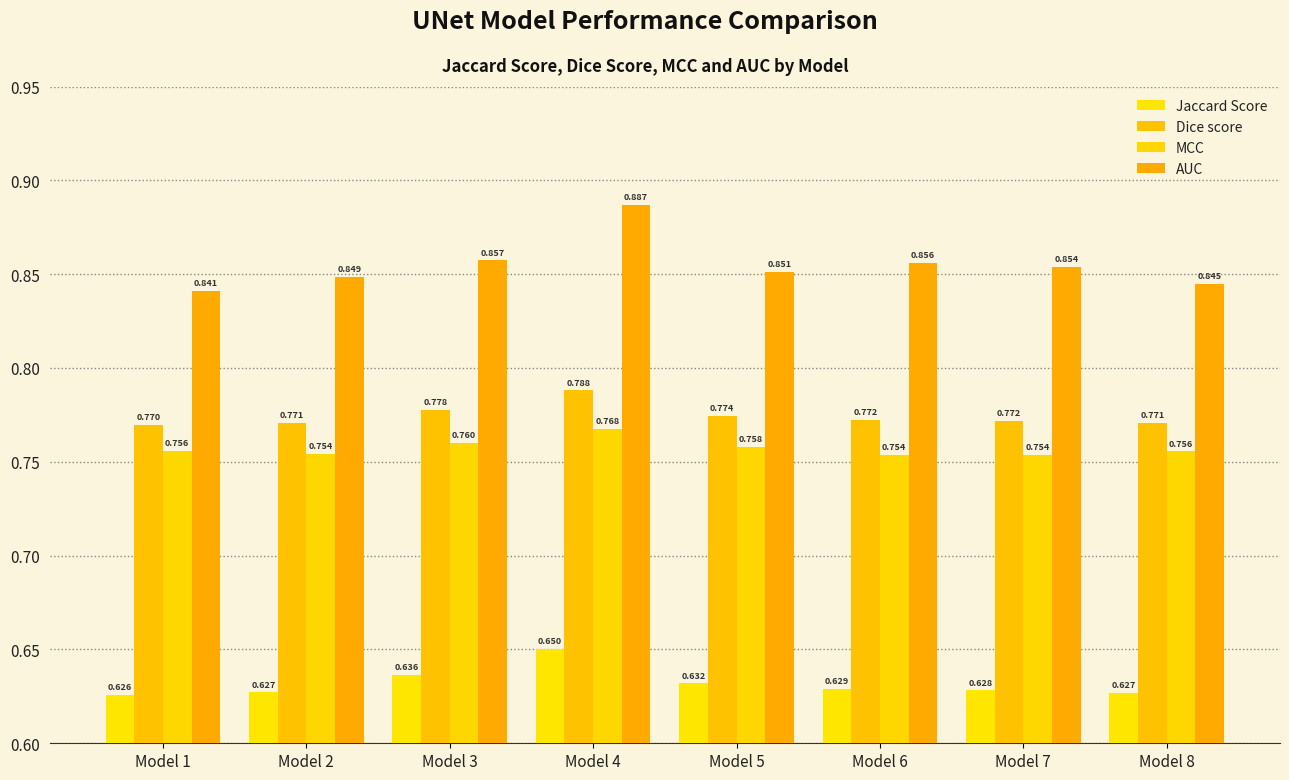

What are all the series names shown in the legend?

Jaccard Score, Dice score, MCC, AUC